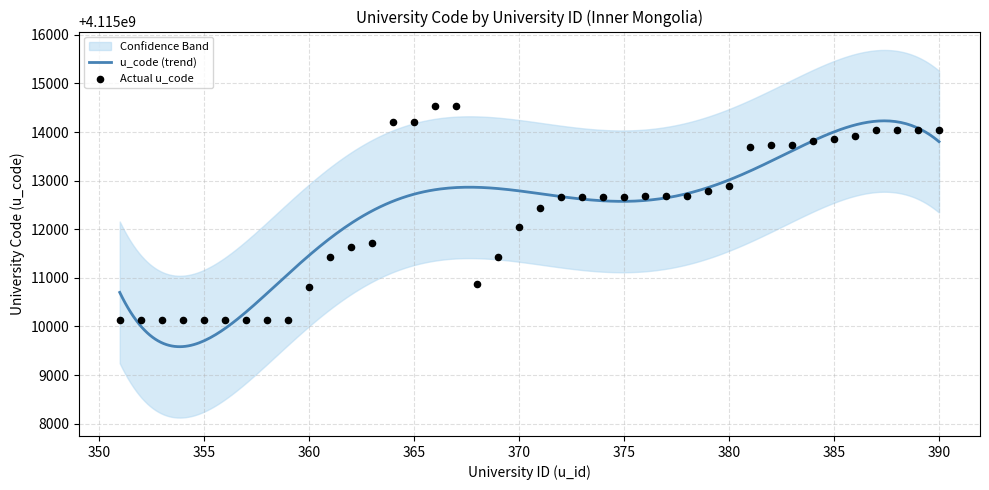

What is the change in value from 351 to 369?

+1303